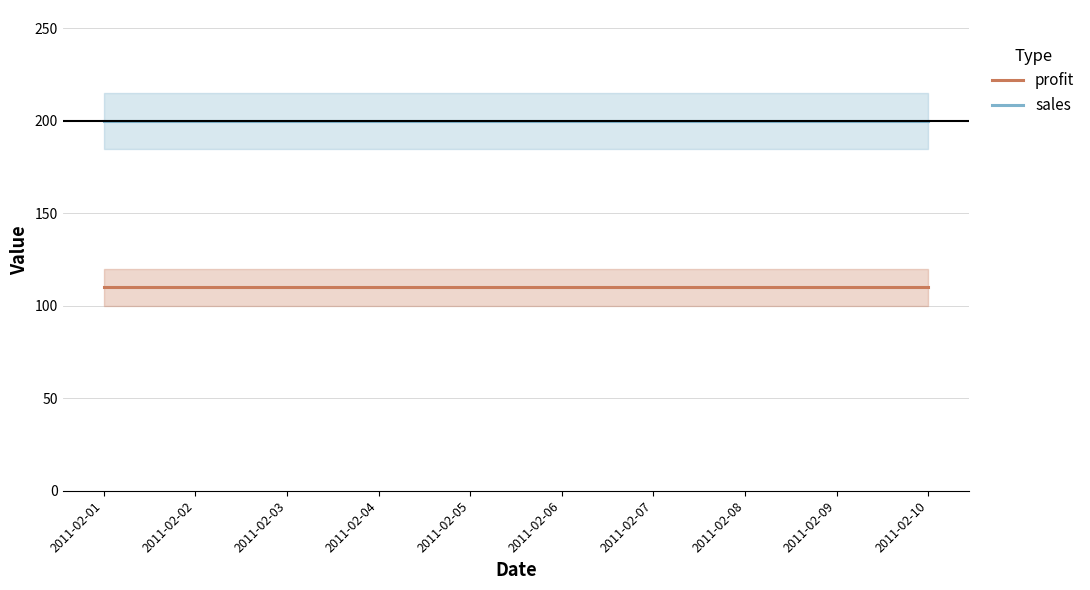

Rank the categories by sales value from lowest to highest.

2011-02-01, 2011-02-02, 2011-02-03, 2011-02-04, 2011-02-05, 2011-02-06, 2011-02-07, 2011-02-08, 2011-02-09, 2011-02-10